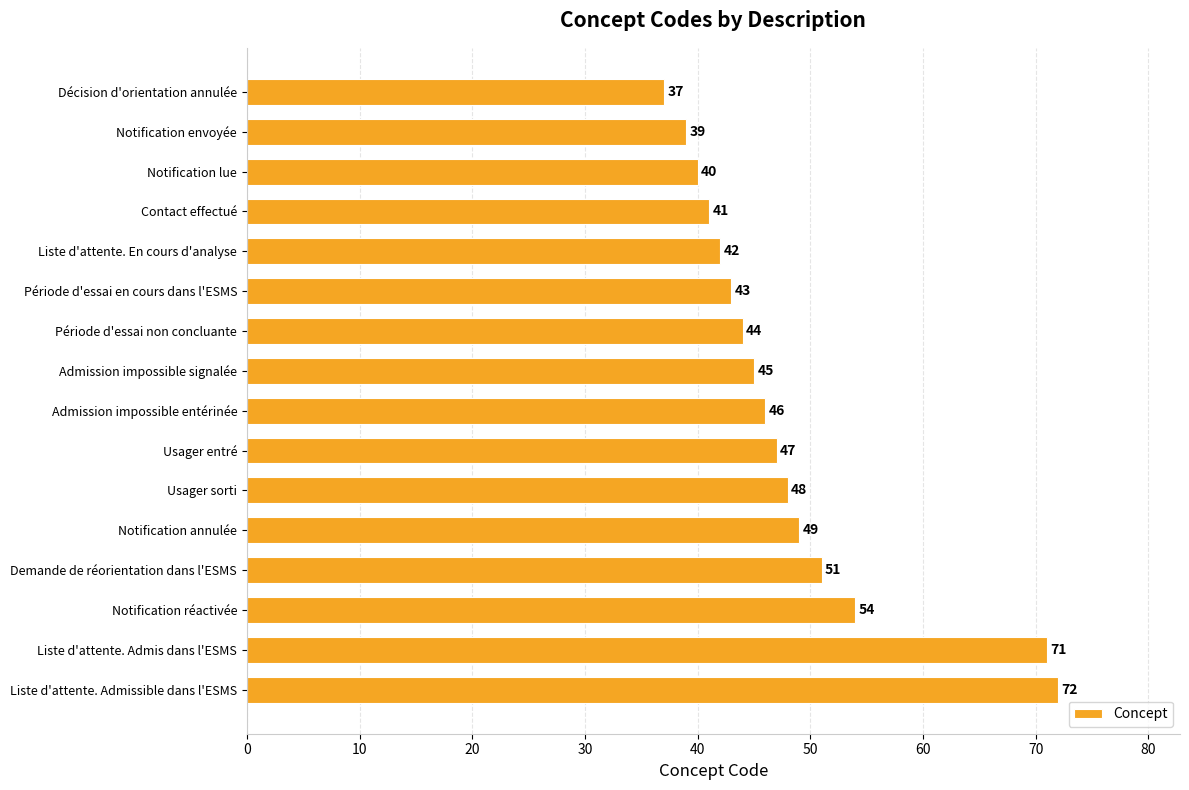

What is the value of the 3rd bar from the top?

40